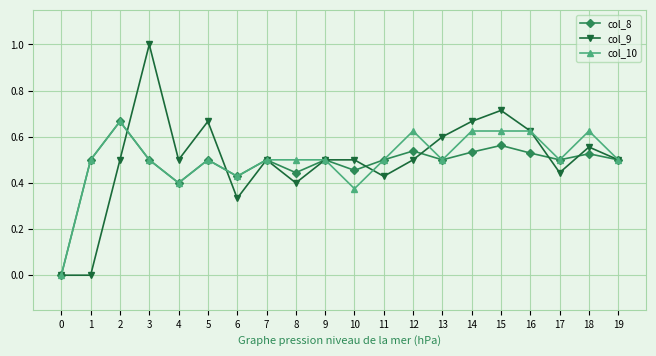

Which series has the largest range (max minus min)?

col_9